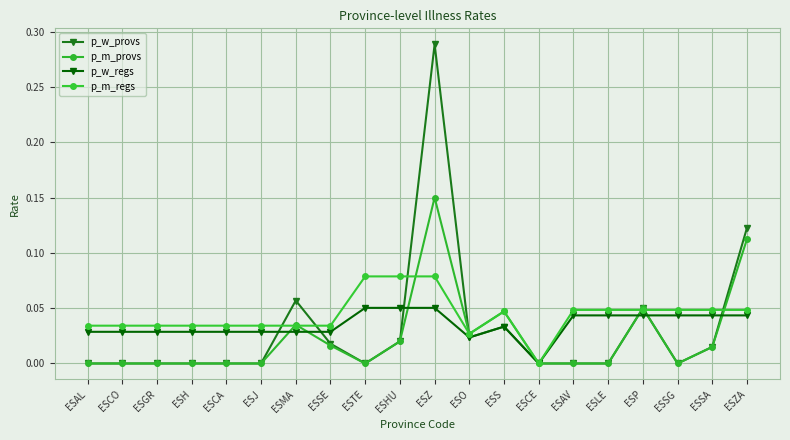

How many values in p_m_regs are above zero?

19